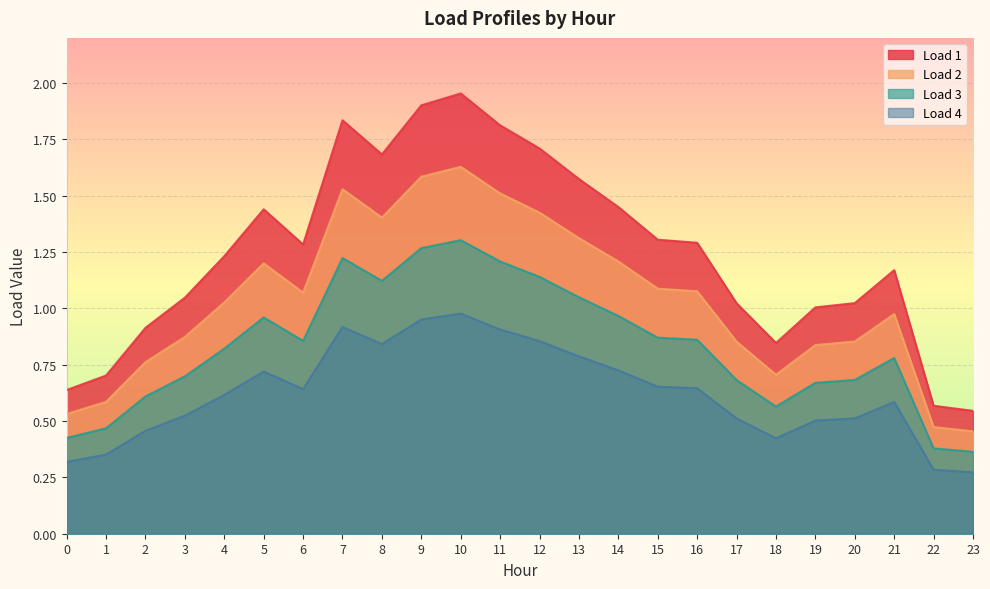

Rank the series at 15 from highest to lowest value.

Load 1, Load 2, Load 3, Load 4